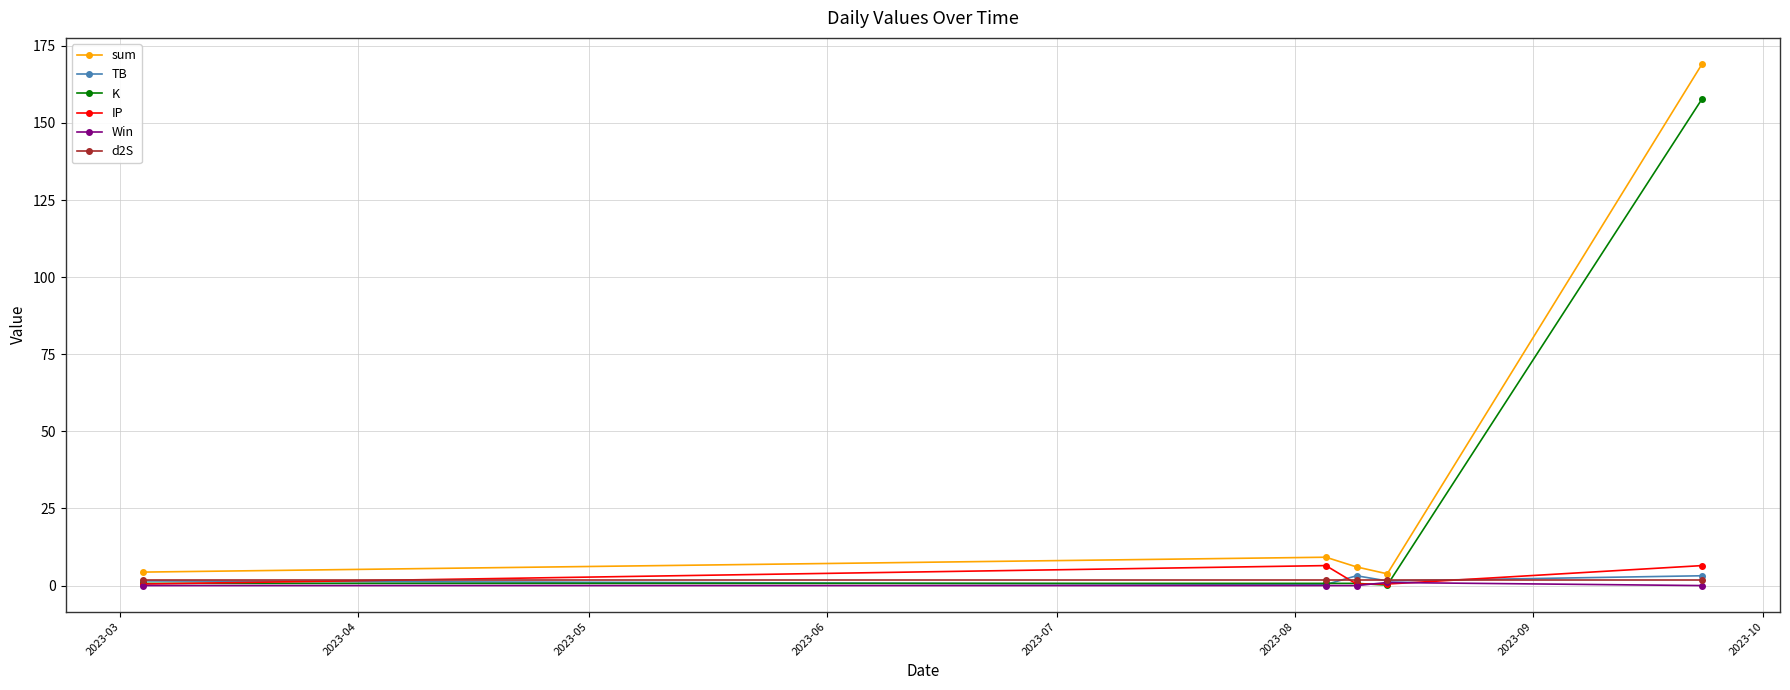

Which series has the largest range (max minus min)?

sum